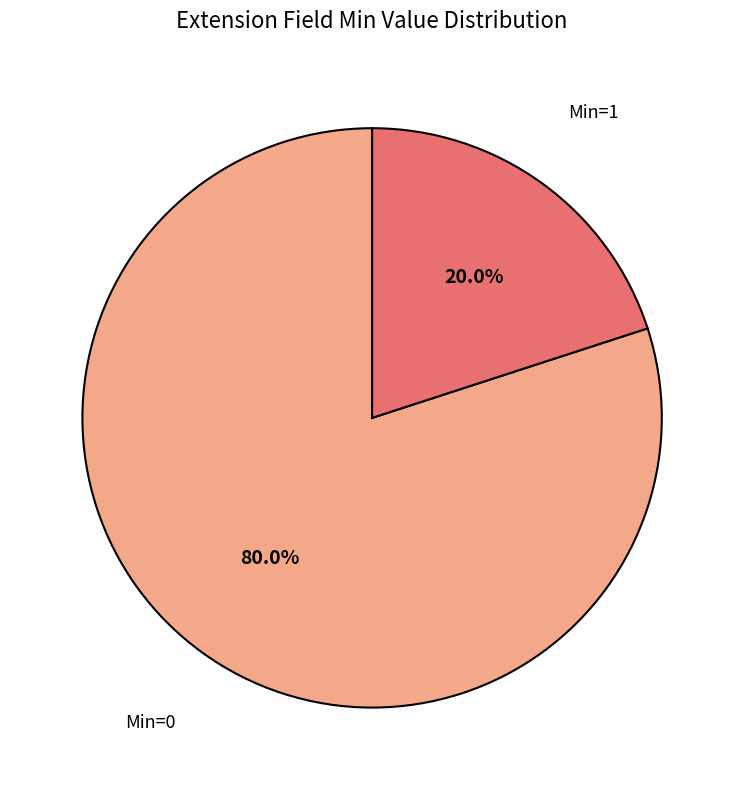

Which category accounts for the majority?

Min=0